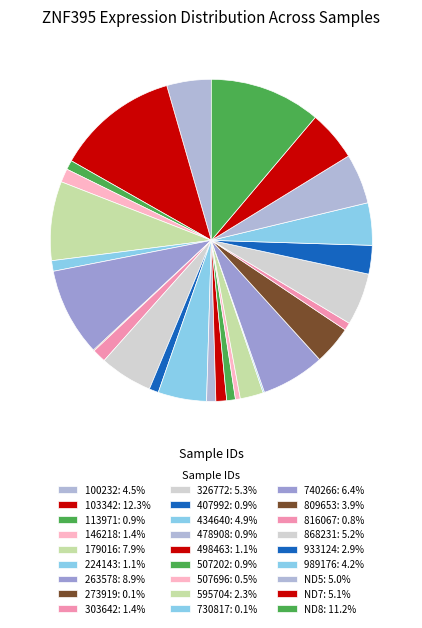

Is it true that 407992 is 1% of the pie?

True